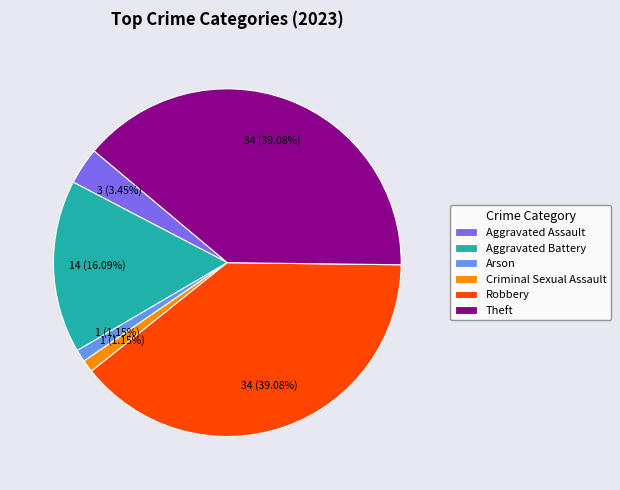

Is there any slice that represents more than half of the pie?

No